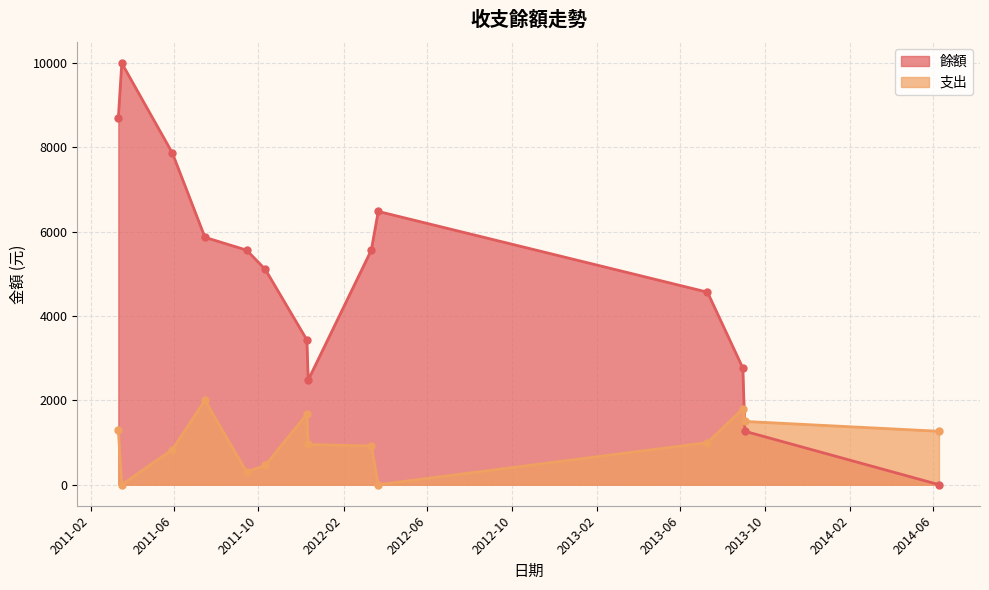

What is the difference between the second highest and second lowest values in the 餘額 series?

7433